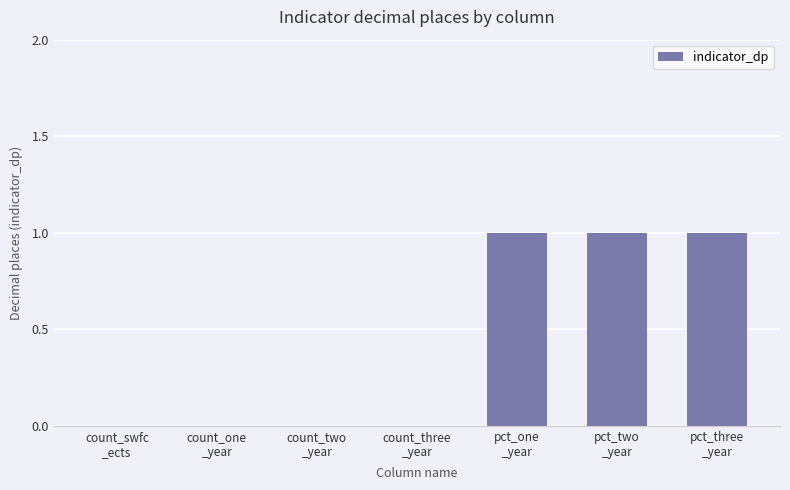

Which has a higher value, pct_three
_year or count_two
_year?

pct_three
_year